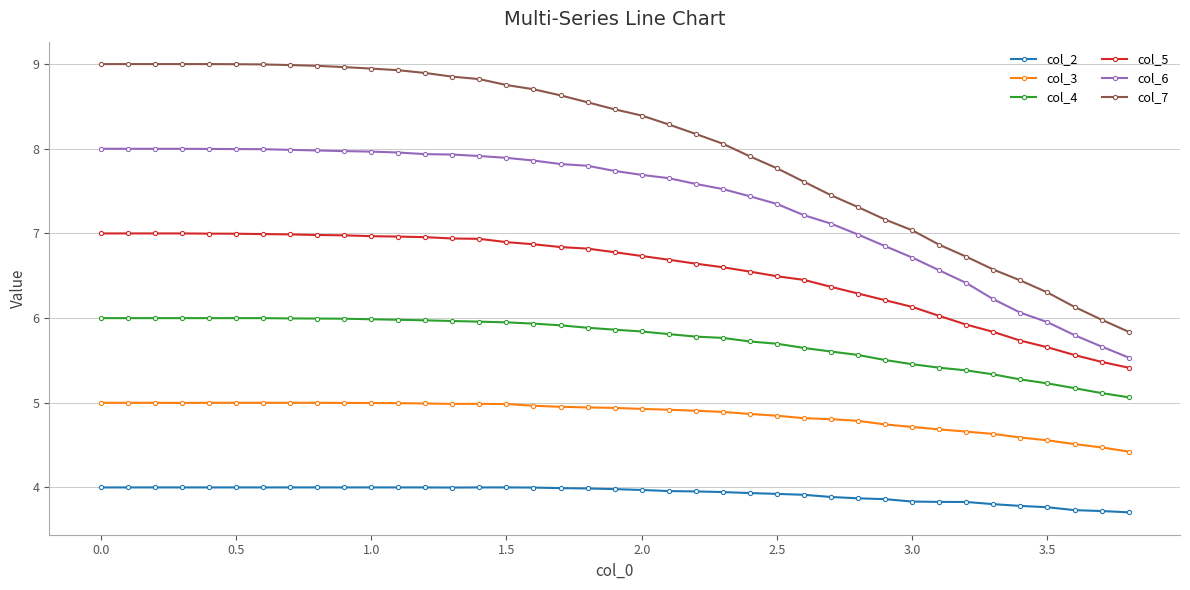

Which series has the largest total across all categories?

col_7